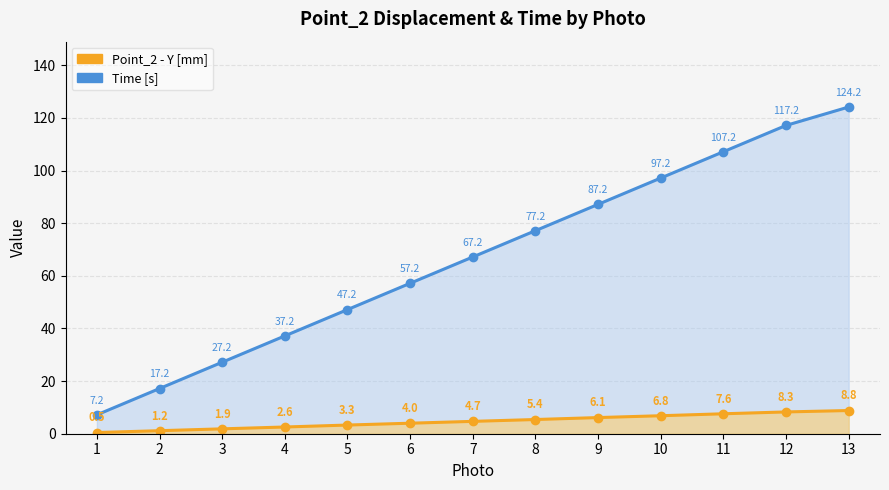

What is the total value across all series at 9?

93.3